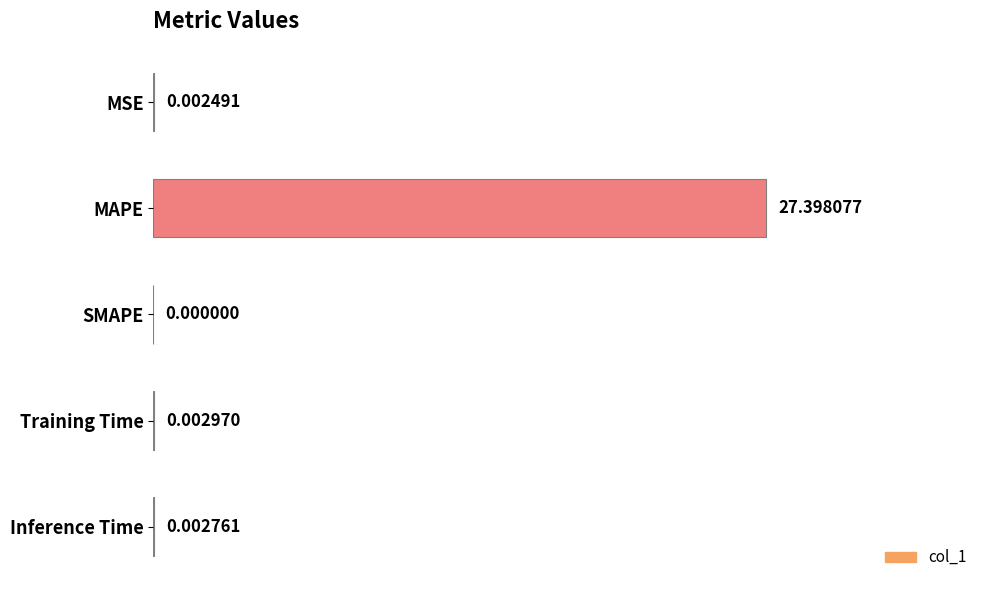

What is the change in value from MSE to MAPE?

+1.0